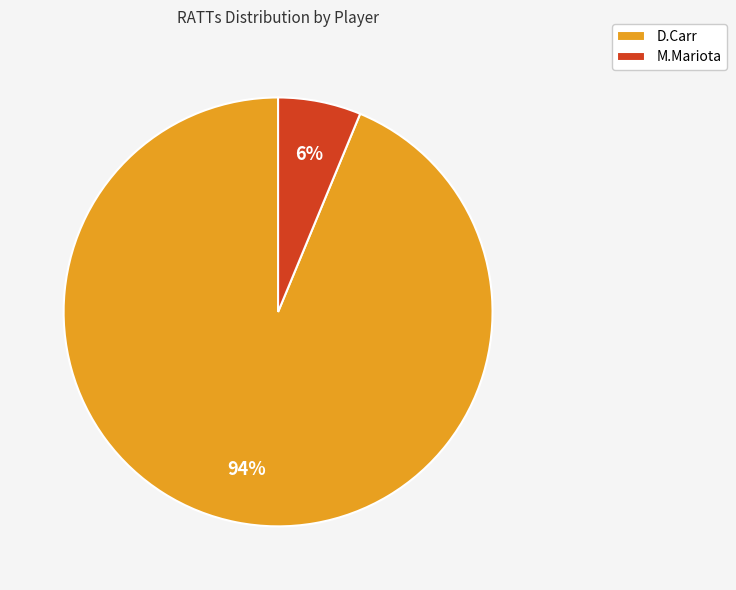

To the nearest percent, what is the average slice percentage?

50%